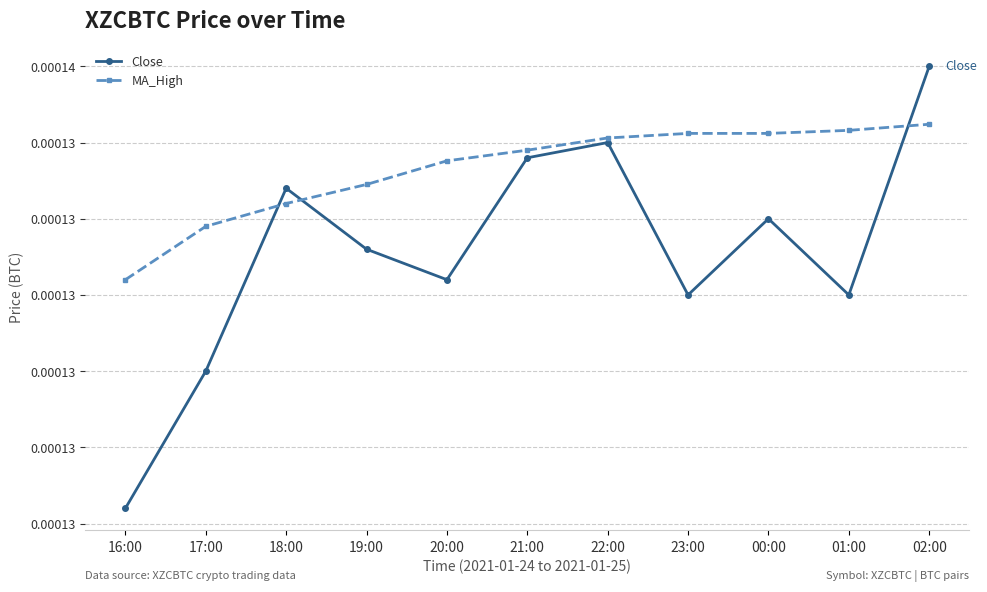

Does the chart have visible grid lines?

Yes